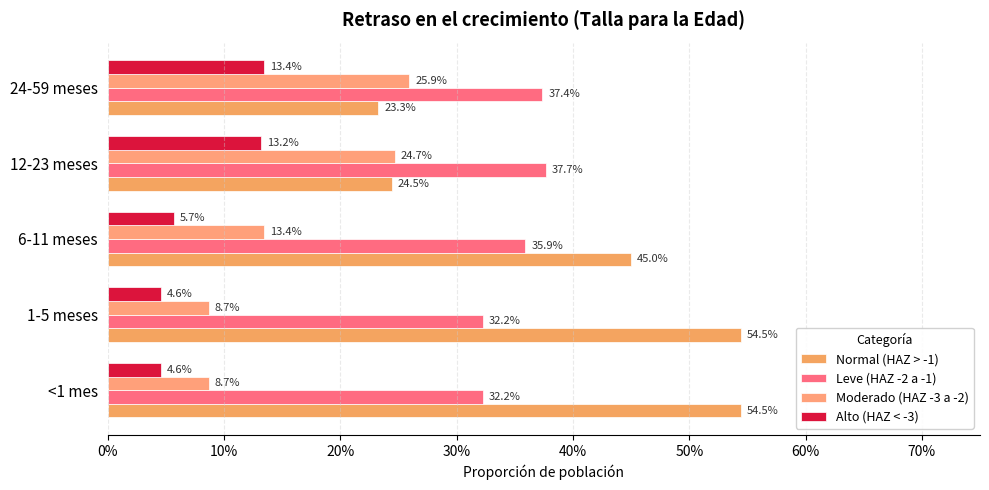

Count the Alto (HAZ < -3) values in the range 0 to 1.

5